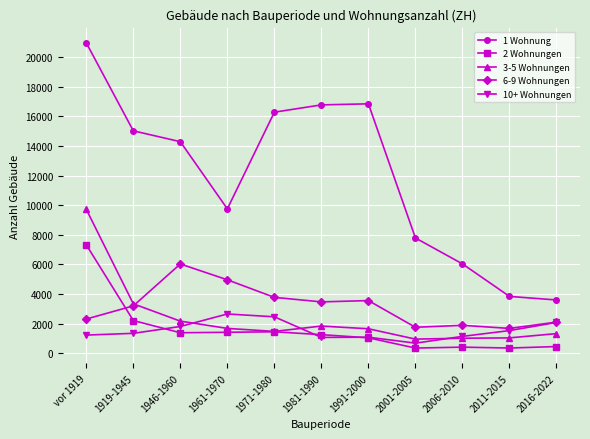

List the series in order of their peak value, lowest first.

10+ Wohnungen, 6-9 Wohnungen, 2 Wohnungen, 3-5 Wohnungen, 1 Wohnung